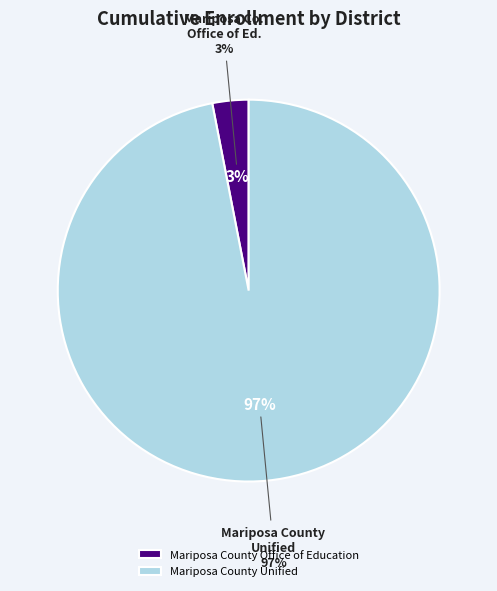

Count the number of slices in the pie.

2